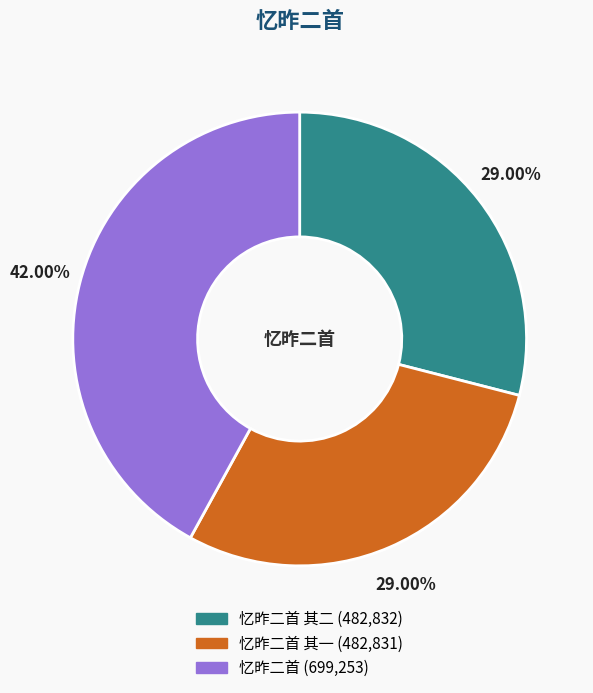

Does any single category account for the majority?

No